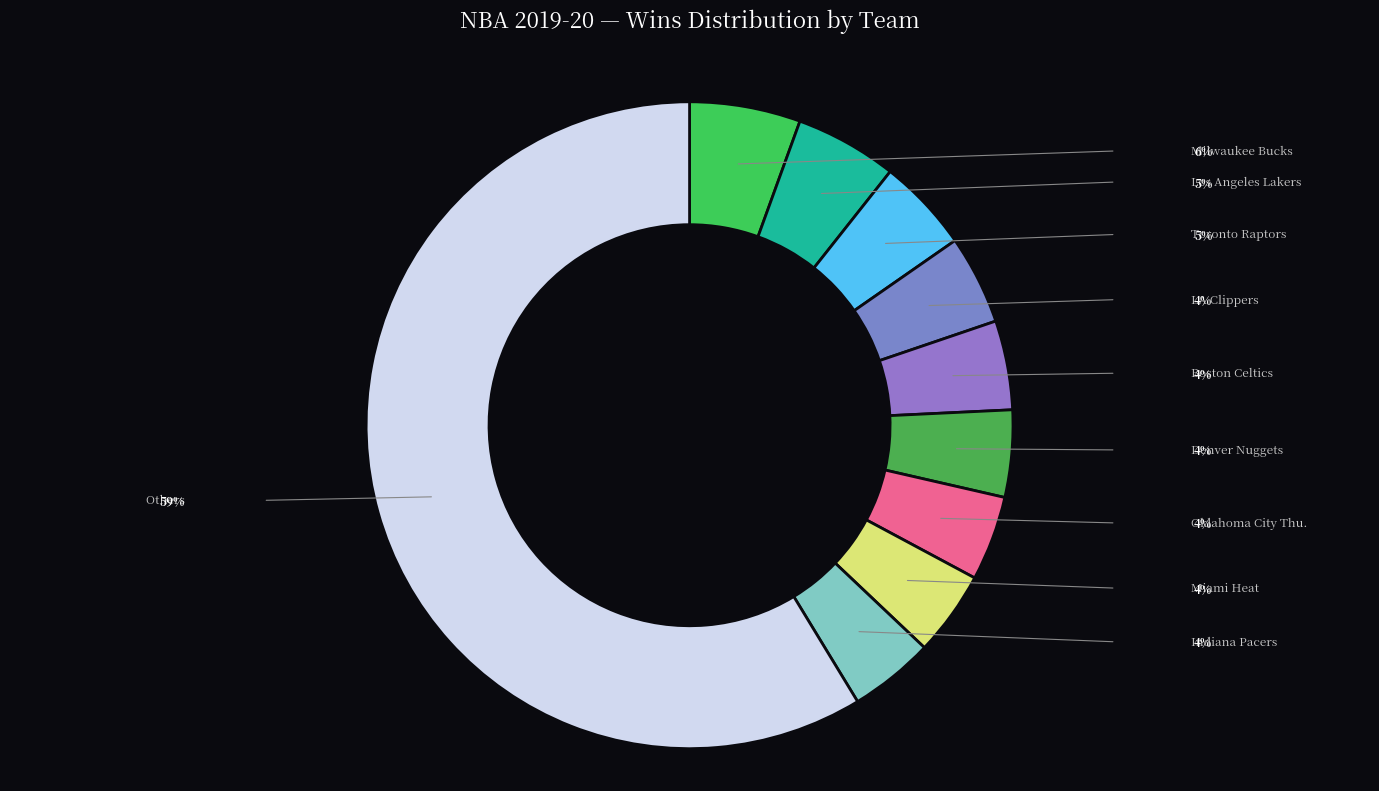

What is the largest slice in the pie chart?

Milwaukee Bucks